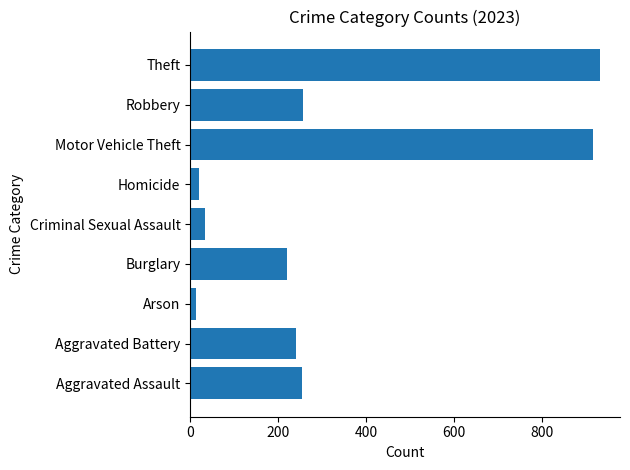

What is the sum of the values at Arson and Criminal Sexual Assault?

47